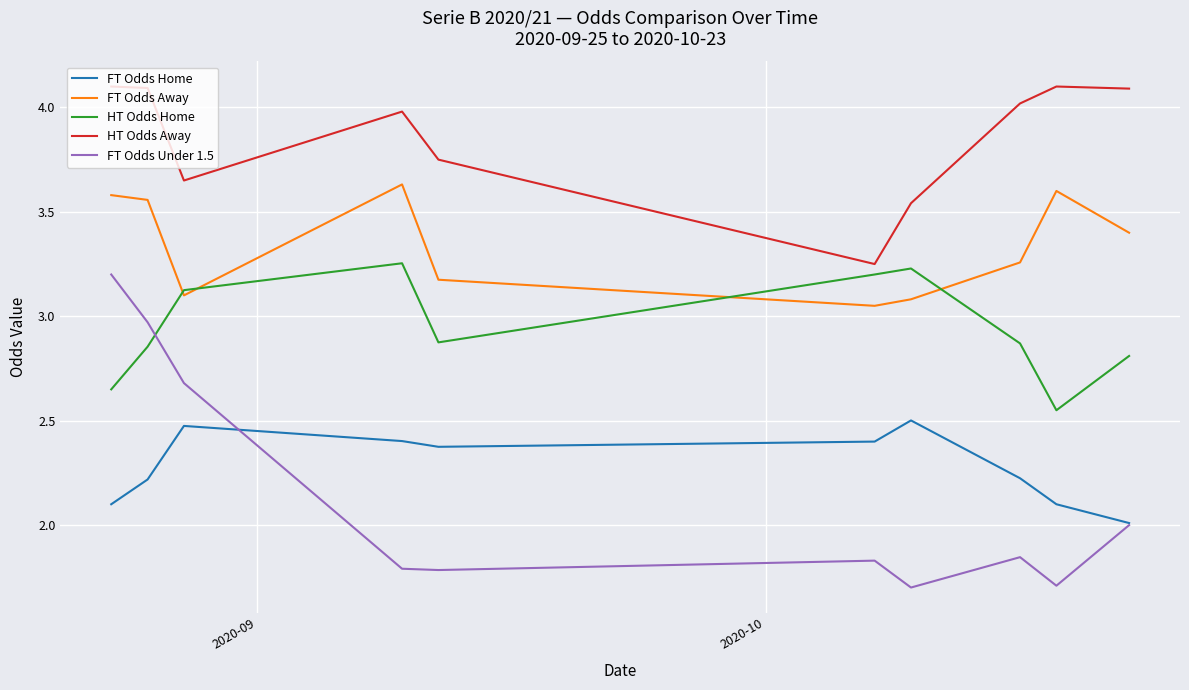

Rank the series by their maximum value, from lowest to highest.

FT Odds Home, FT Odds Under 1.5, HT Odds Home, FT Odds Away, HT Odds Away